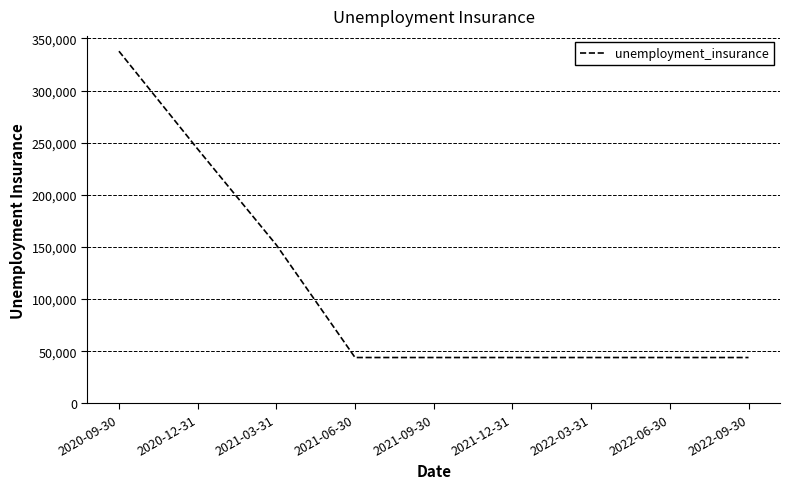

What is the average value?

110867